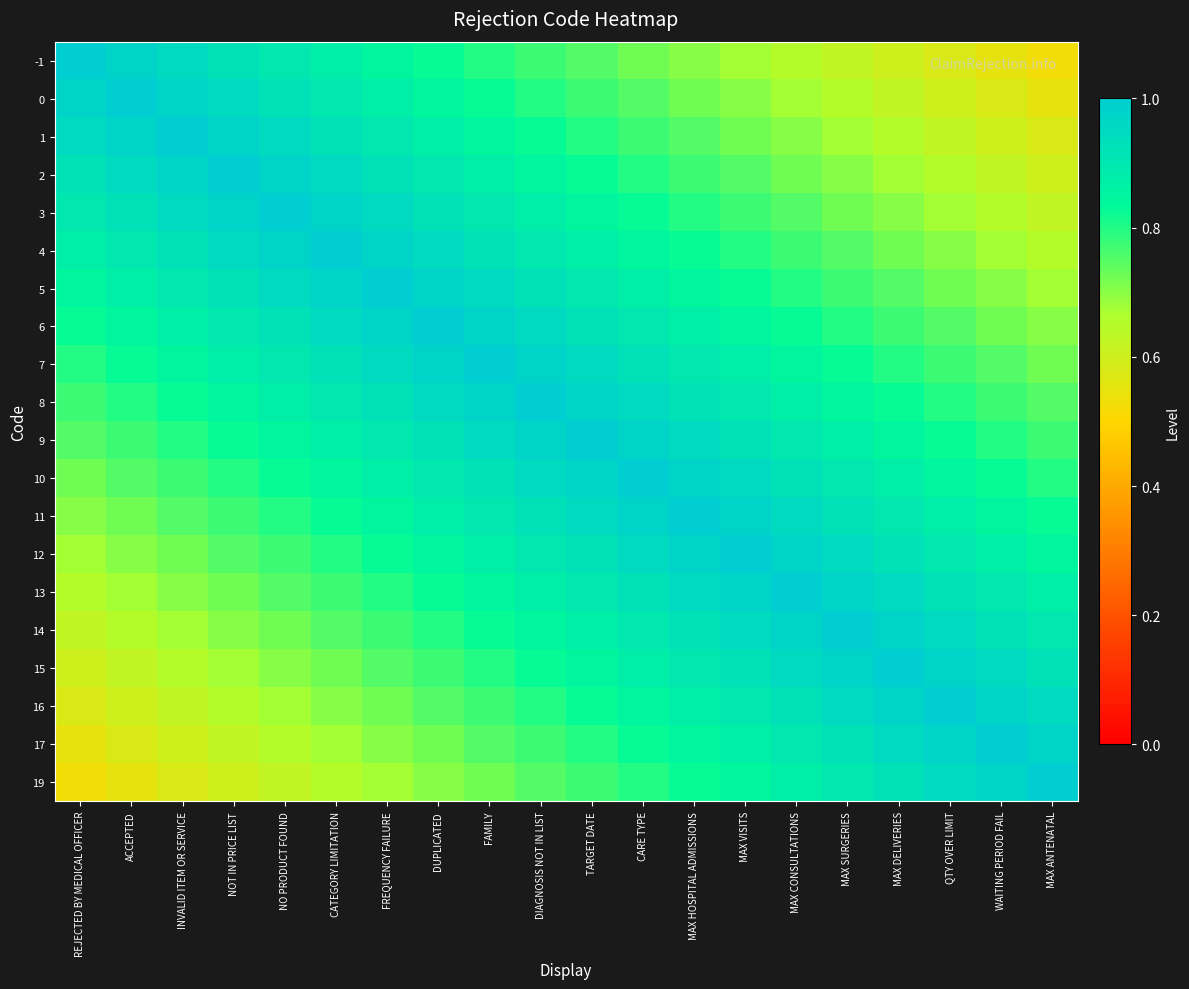

At how many categories does at least one series exceed 0?

20